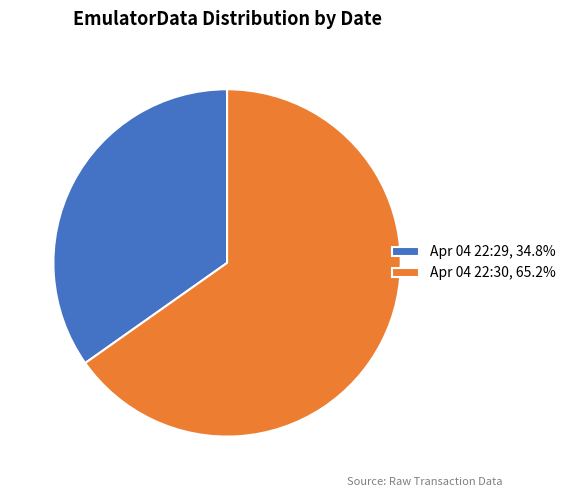

Does Apr 04 22:30, 65.2% account for over 50% of the chart?

Yes